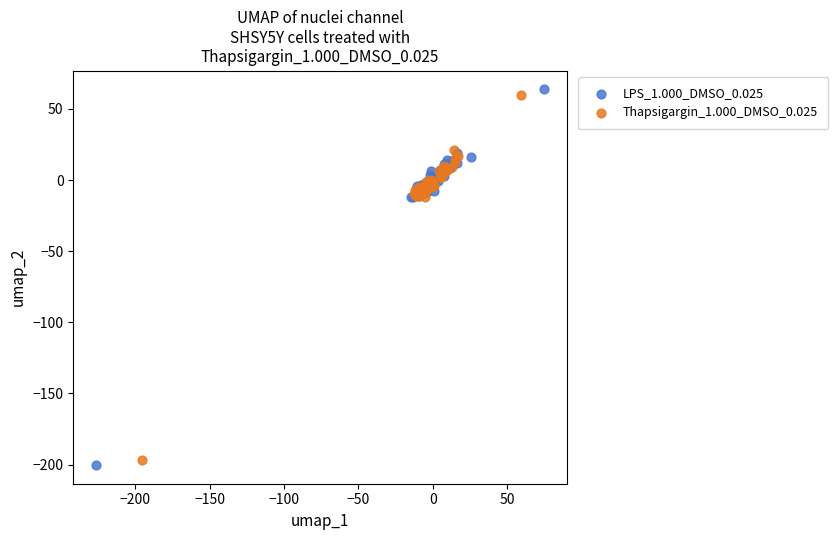

Which series reaches the minimum Y coordinate?

LPS_1.000_DMSO_0.025